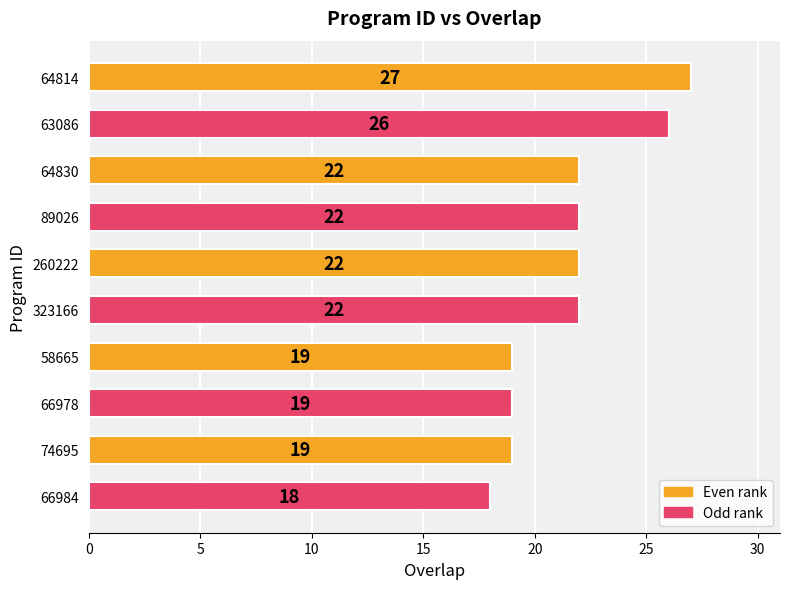

The value at 66978 is 19. True or false?

True